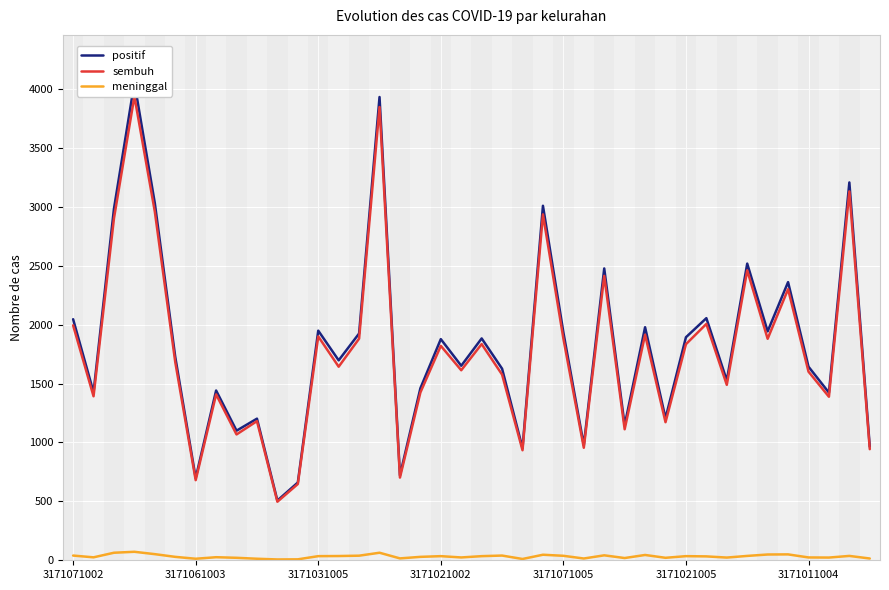

What is the maximum value for meninggal?

72